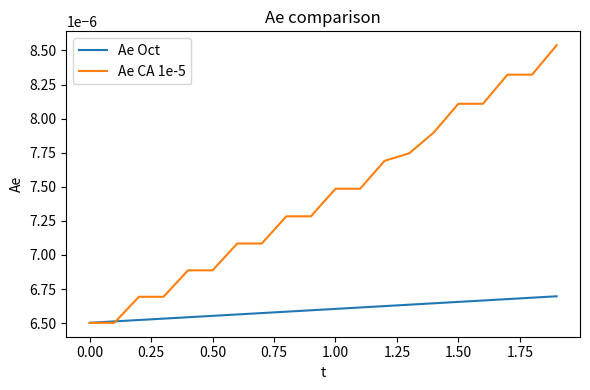

Which series has the widest spread of values?

Ae CA 1e-5